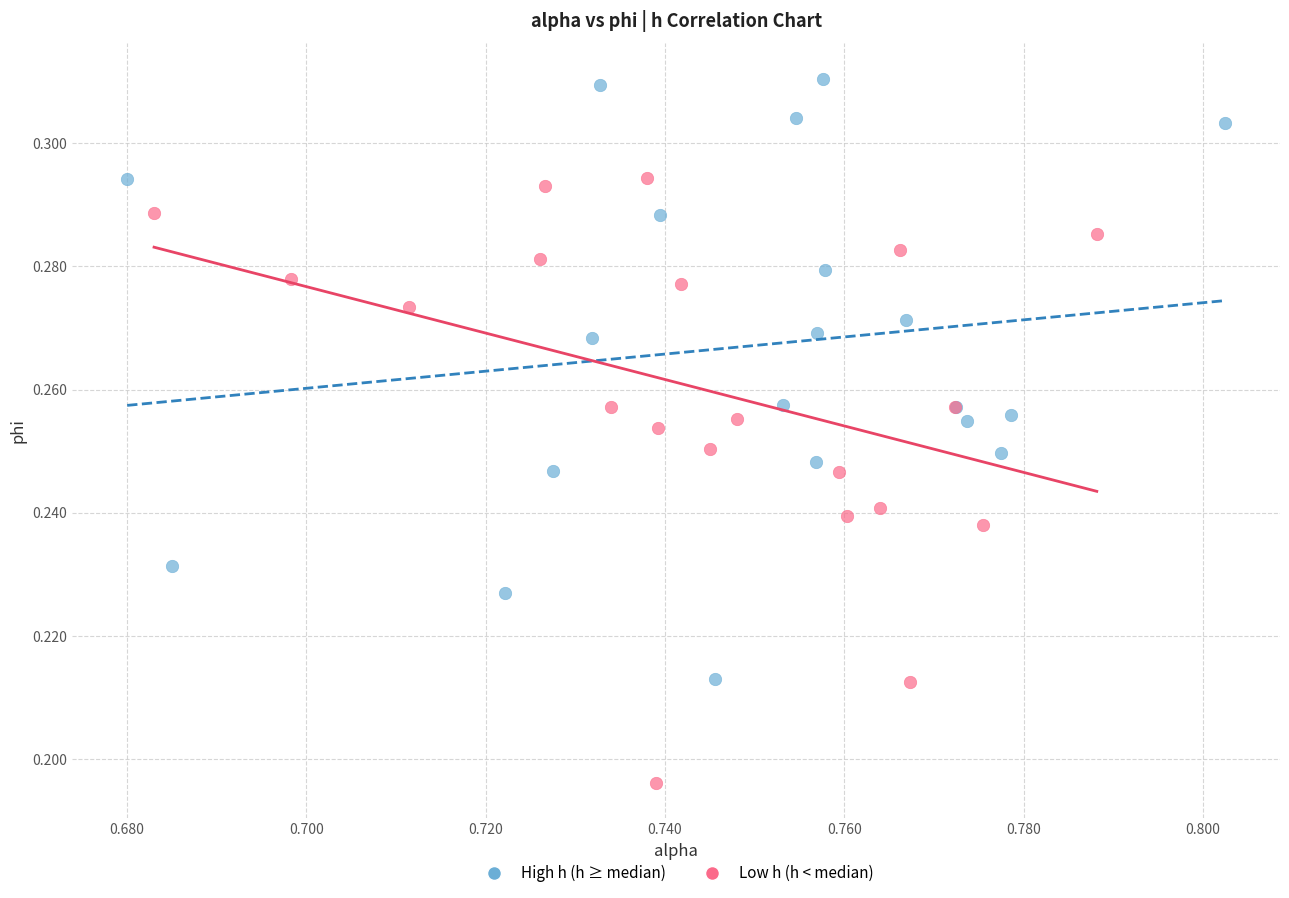

Which series reaches the maximum Y coordinate?

High h (h ≥ median)